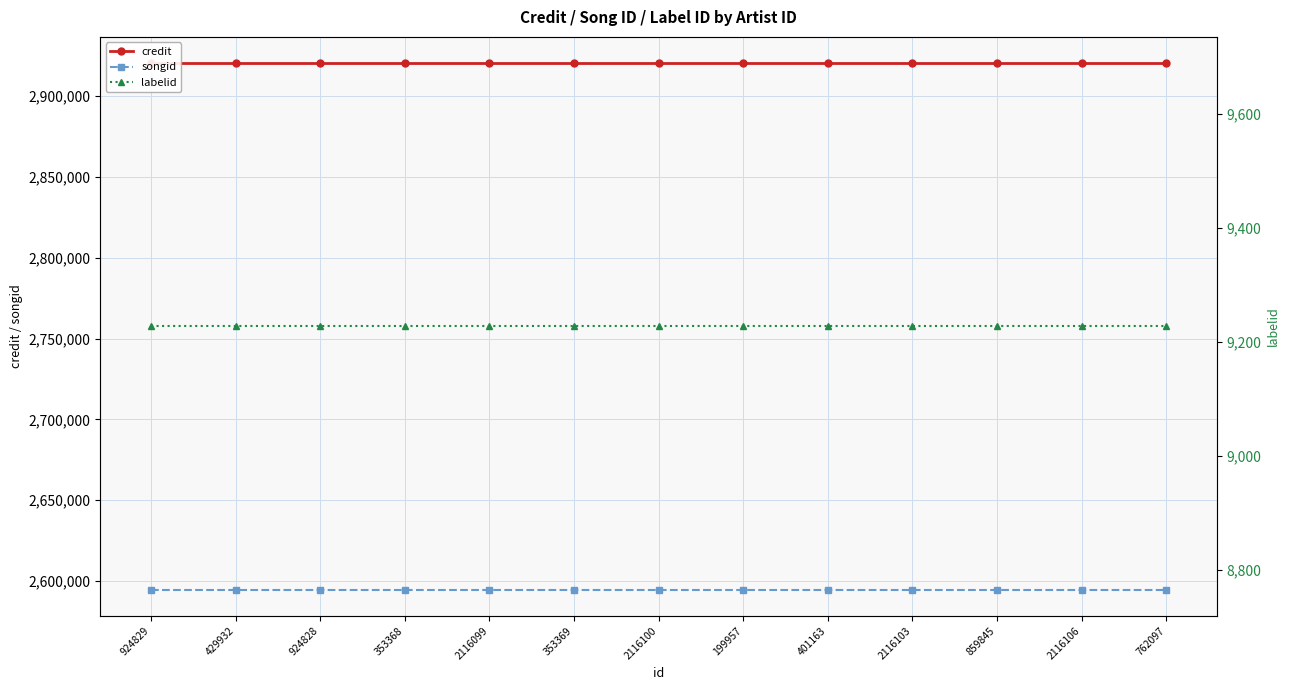

Reading left to right, what are all the values shown in this chart?

credit: 924829=2920387	429932=2920387	924828=2920387	353368=2920387	2116099=2920387	353369=2920387	2116100=2920387	199957=2920387	401163=2920387	2116103=2920387	859845=2920387	2116106=2920387	762097=2920387
songid: 924829=2594671	429932=2594671	924828=2594671	353368=2594671	2116099=2594671	353369=2594671	2116100=2594671	199957=2594671	401163=2594671	2116103=2594671	859845=2594671	2116106=2594671	762097=2594671
labelid: 924829=9227	429932=9227	924828=9227	353368=9227	2116099=9227	353369=9227	2116100=9227	199957=9227	401163=9227	2116103=9227	859845=9227	2116106=9227	762097=9227